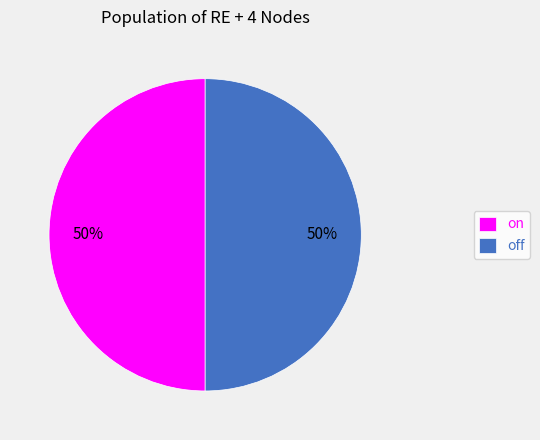

Approximately how many times larger is the value at off compared to on?

1.0